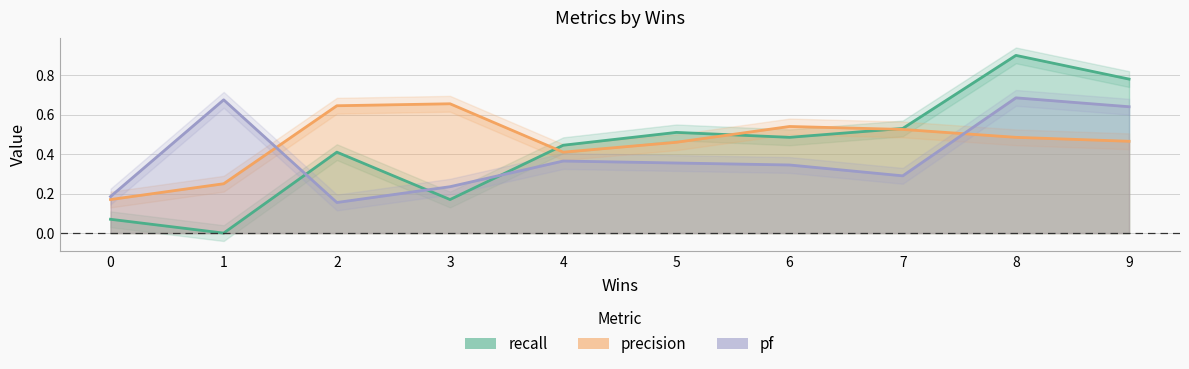

Rank the categories by pf value from lowest to highest.

2, 0, 3, 7, 6, 5, 4, 9, 1, 8